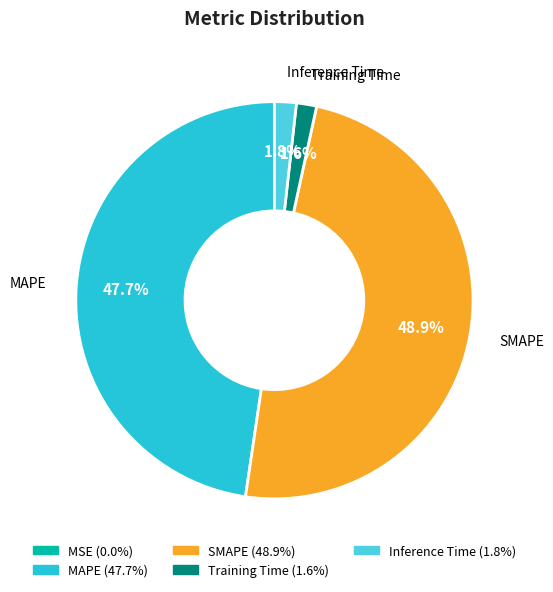

Combined, do MAPE and Training Time account for over 50%?

No